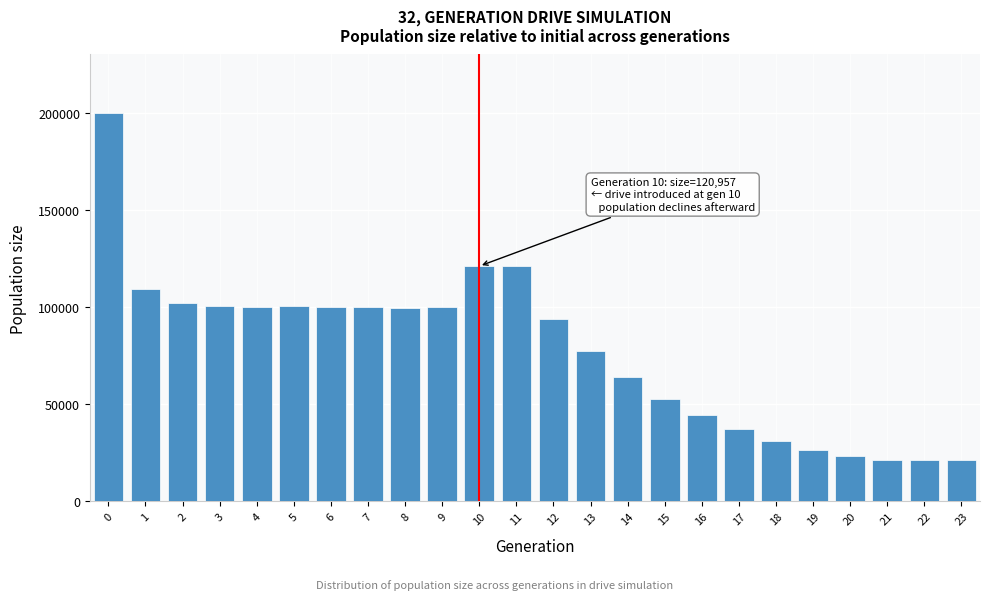

What is the greatest value displayed?

199872